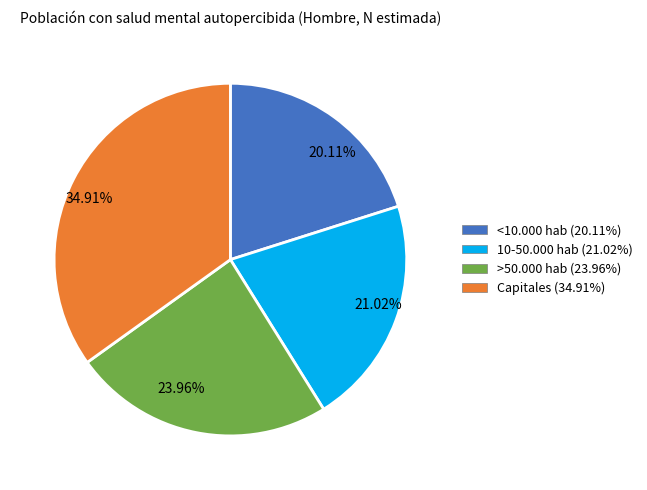

To the nearest percent, what is the difference between the 10-50.000 hab and Capitales slice percentages?

14%